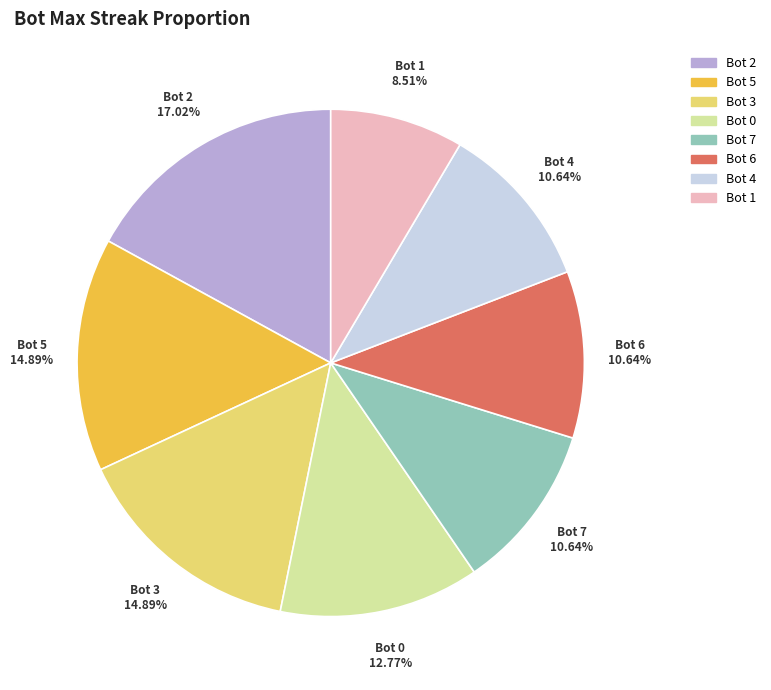

How many segments does this pie chart have?

8